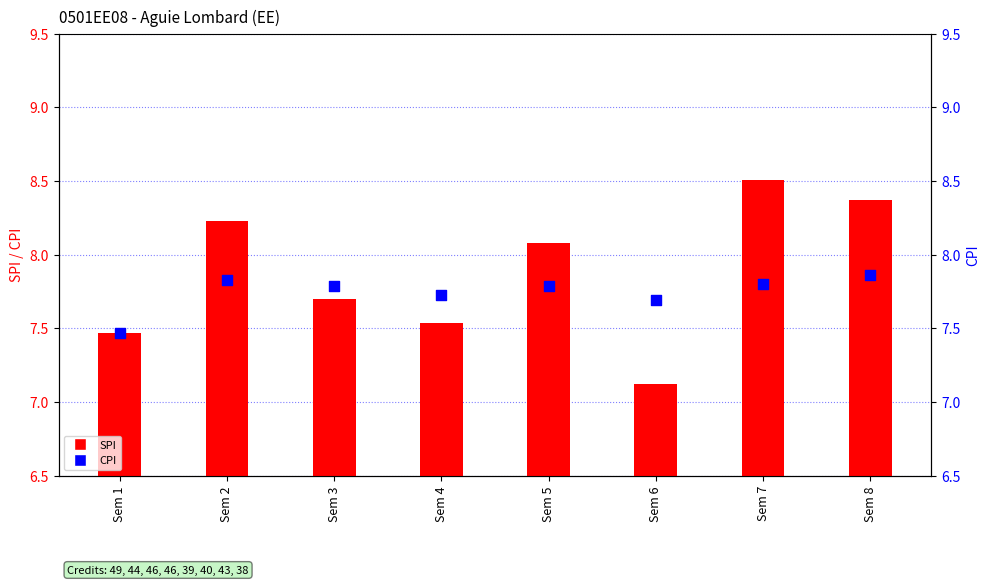

What is the total value across all series at Sem 2?

16.1